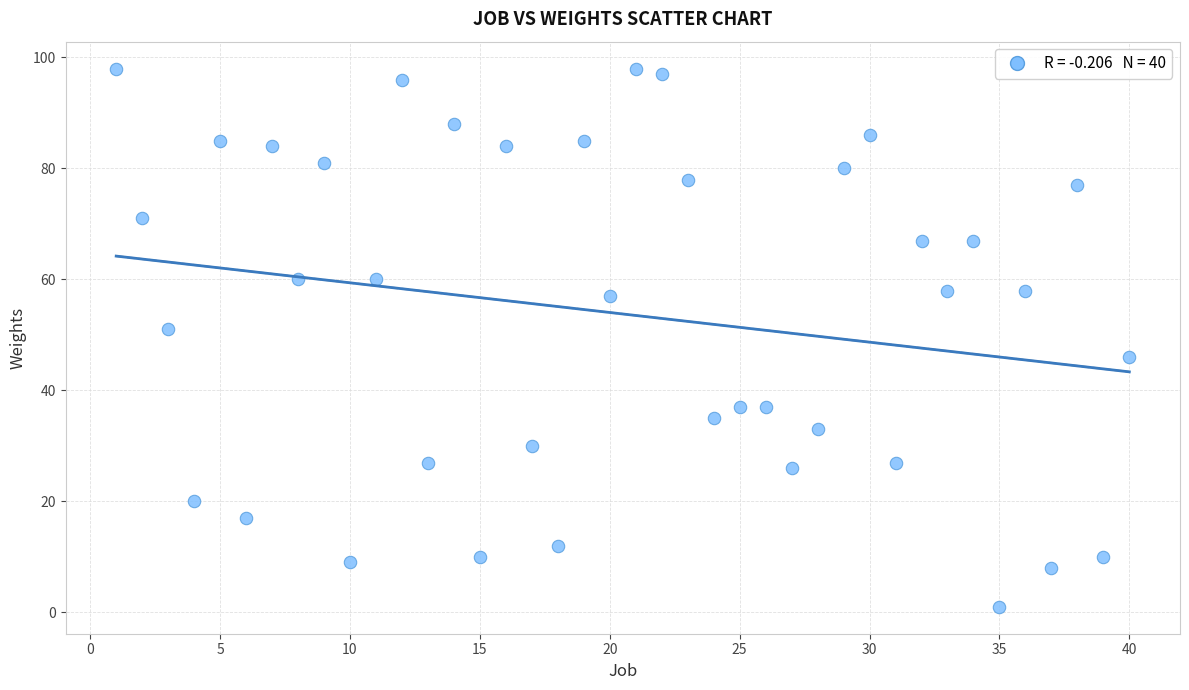

What is the range of X values (max minus min)?

39